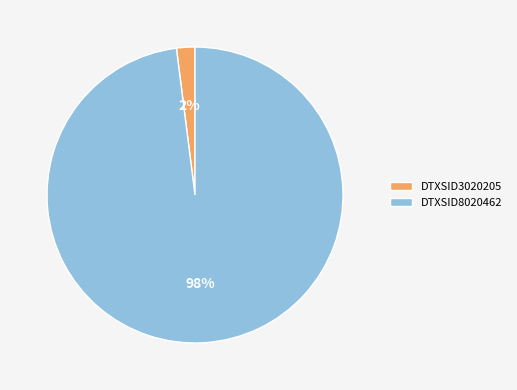

Which slice is the largest?

DTXSID8020462